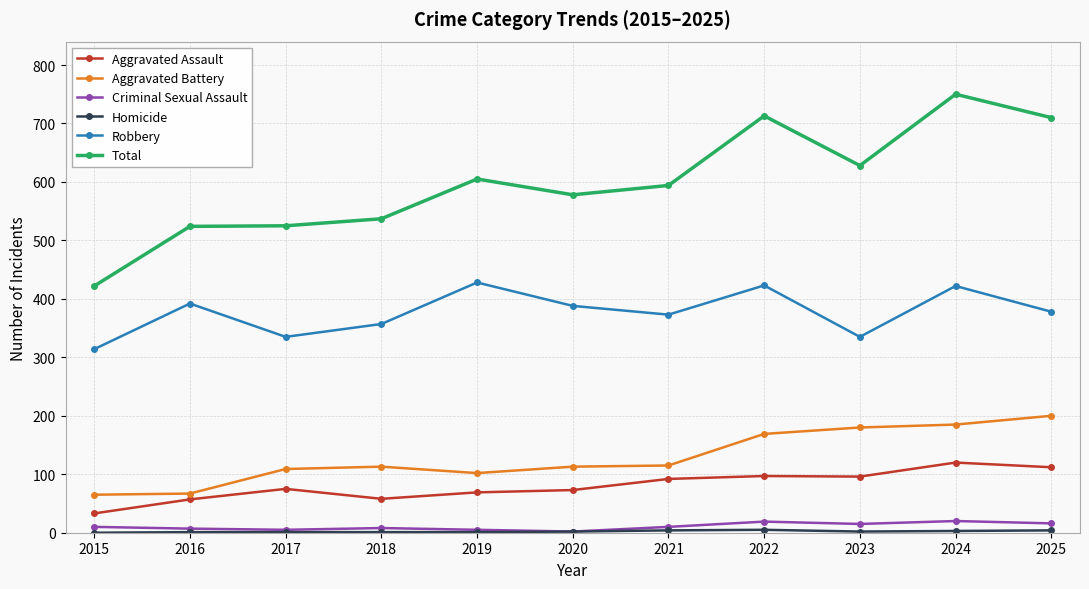

Is the value of Aggravated Battery at 2015 greater than the value of Criminal Sexual Assault at 2021?

Yes